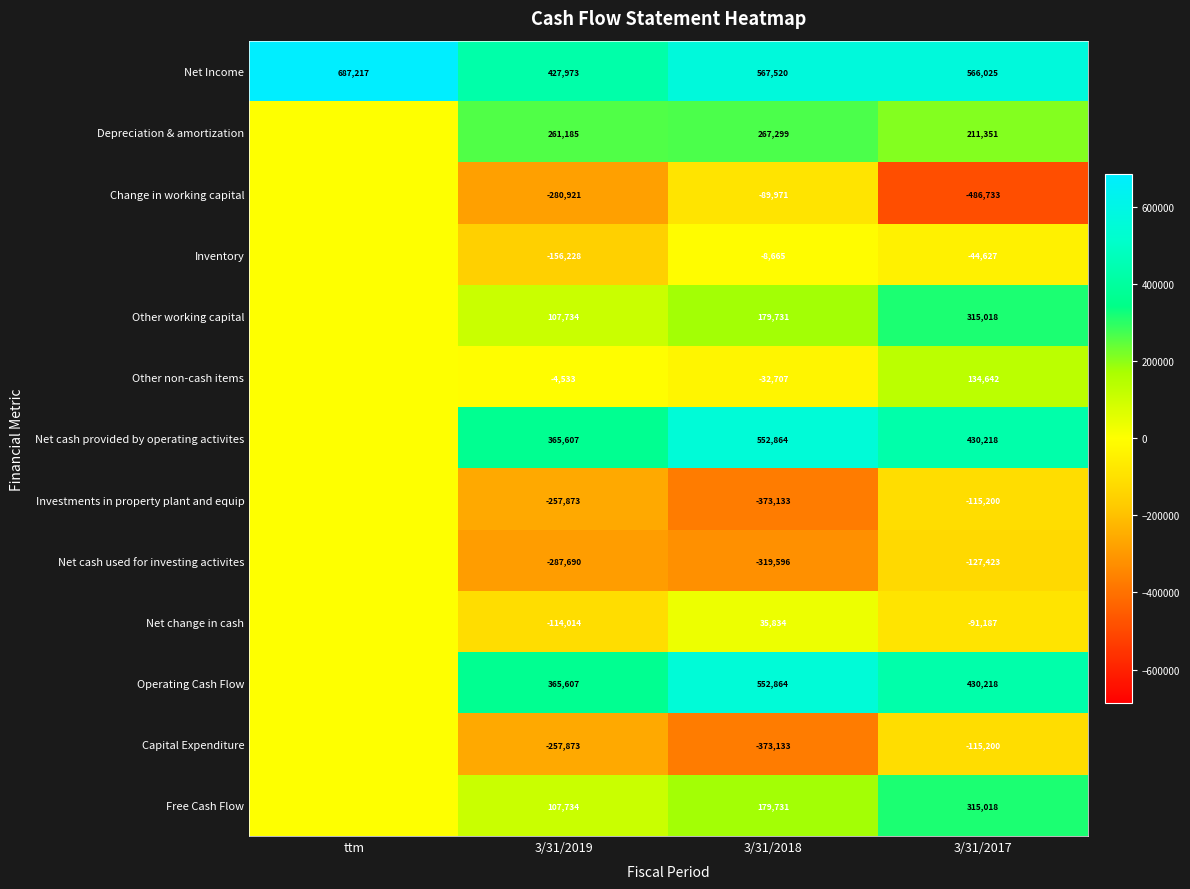

At how many categories does at least one series exceed 102817?

4